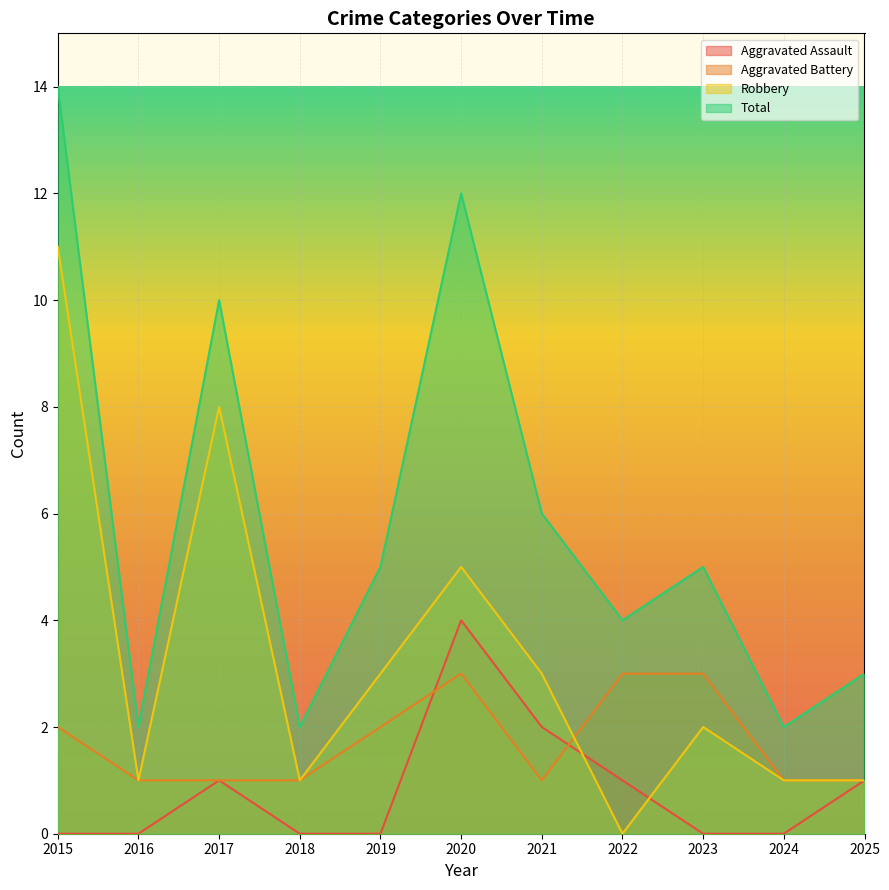

The value of Aggravated Battery at 2016 is 1. True or false?

True